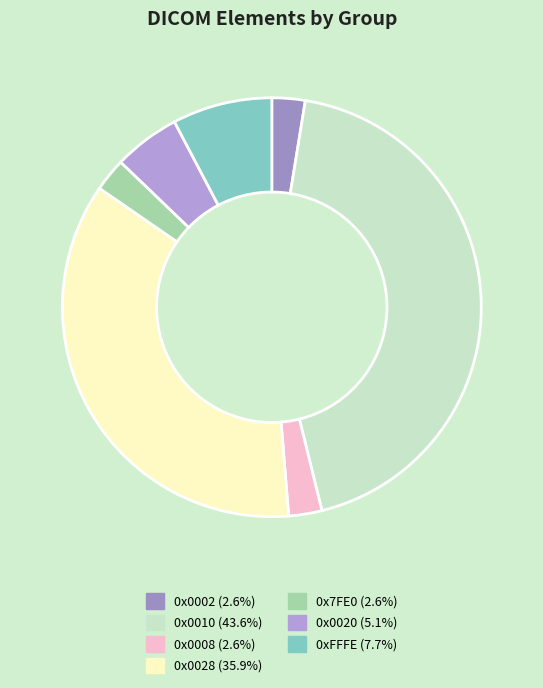

What is the smallest slice in the pie chart?

0x0002